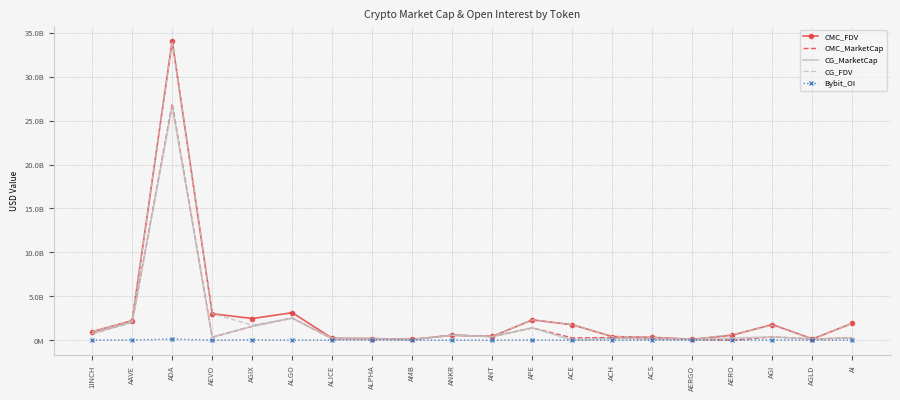

Reading left to right, what are all the values shown in this chart?

CMC_FDV: 1INCH=967968679.1	AAVE=2228684521.8	ADA=34098994334.6	AEVO=3013315544.4	AGIX=2465545336.3	ALGO=3133074712.4	ALICE=215384605.0	ALPHA=189118816.6	AMB=90413000.8	ANKR=569138013.1	ANT=424788300.4	APE=2314184645.0	ACE=1758721621.5	ACH=409422560.1	ACS=325073580.5	AERGO=96509157.2	AERO=577999837.8	AGI=1779738035.6	AGLD=137613587.4	AI=1936871925.8
CMC_MarketCap: 1INCH=738597831.0	AAVE=2056057939.5	ADA=26943615480.1	AEVO=331464709.9	AGIX=1577181793.3	ALGO=2527402061.9	ALICE=146274864.0	ALPHA=164533370.4	AMB=42987572.3	ANKR=569138013.1	ANT=424788300.4	APE=1399840648.5	ACE=262845373.0	ACH=304058810.9	ACS=129030698.0	AERGO=85893149.9	AERO=0.0	AGI=370363445.0	AGLD=137613587.4	AI=272977887.0
CG_MarketCap: 1INCH=739646328.0	AAVE=2049708049.0	ADA=26651561001.0	AEVO=333400512.0	AGIX=1578909815.0	ALGO=2507811948.0	ALICE=190299571.0	ALPHA=164306450.0	AMB=39372498.0	ANKR=567920976.0	ANT=393509131.0	APE=1414108332.0	ACE=0.0	ACH=203502595.0	ACS=130687223.0	AERGO=80574611.0	AERO=247566170.0	AGI=369734866.0	AGLD=138379478.0	AI=252530366.0
CG_FDV: 1INCH=969161337.0	AAVE=2221798438.0	ADA=34035673949.0	AEVO=3030913749.0	AGIX=1718742795.0	ALGO=2507811948.0	ALICE=215433477.0	ALPHA=188857989.0	AMB=90245025.0	ANKR=567920976.0	ANT=424368633.0	APE=2309730326.0	ACE=1757210628.0	ACH=411641004.0	ACS=329246237.0	AERGO=90533270.0	AERO=650412081.0	AGI=1699266328.0	AGLD=138379478.0	AI=1942541280.0
Bybit_OI: 1INCH=7354634.0	AAVE=26218263.0	ADA=114326887.0	AEVO=12249481.0	AGIX=34078115.0	ALGO=17363544.0	ALICE=5314525.0	ALPHA=3918209.0	AMB=1652615.0	ANKR=9939116.0	ANT=3333155.0	APE=27417767.0	ACE=5512710.0	ACH=2908943.0	ACS=0.0	AERGO=1429855.0	AERO=0.0	AGI=34430108.0	AGLD=1564735.0	AI=13936034.0